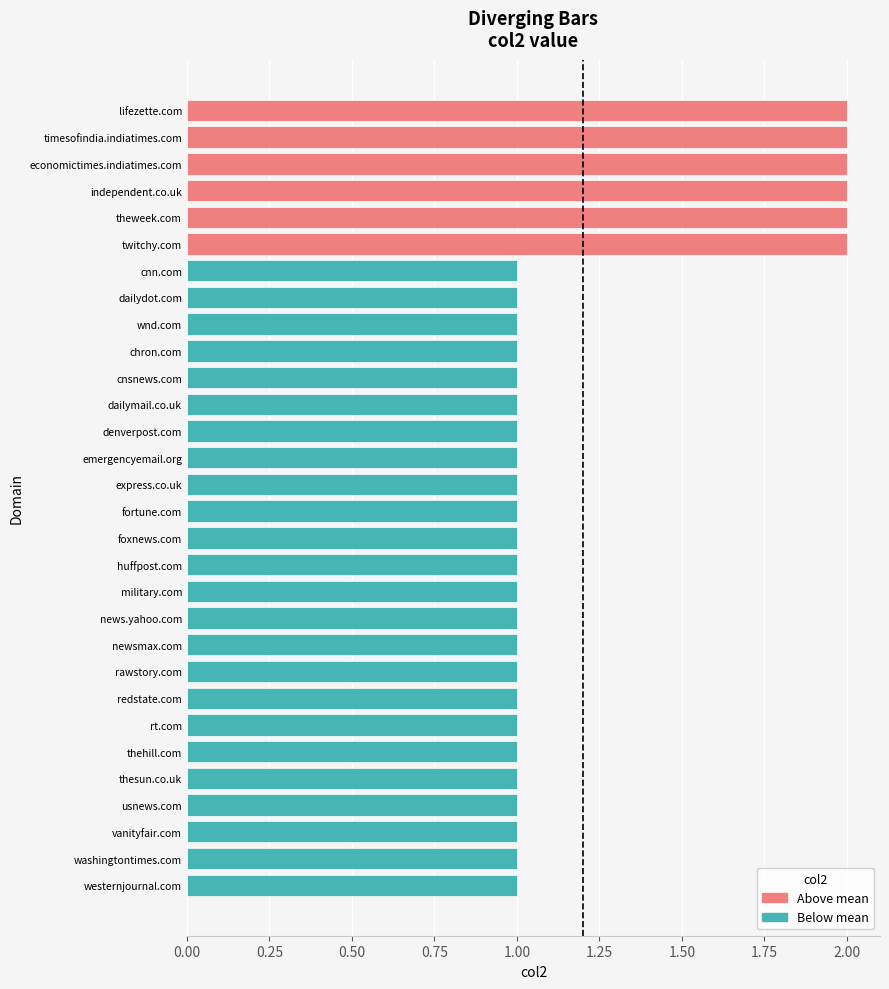

What is the label of the 14th bar from the bottom?

foxnews.com